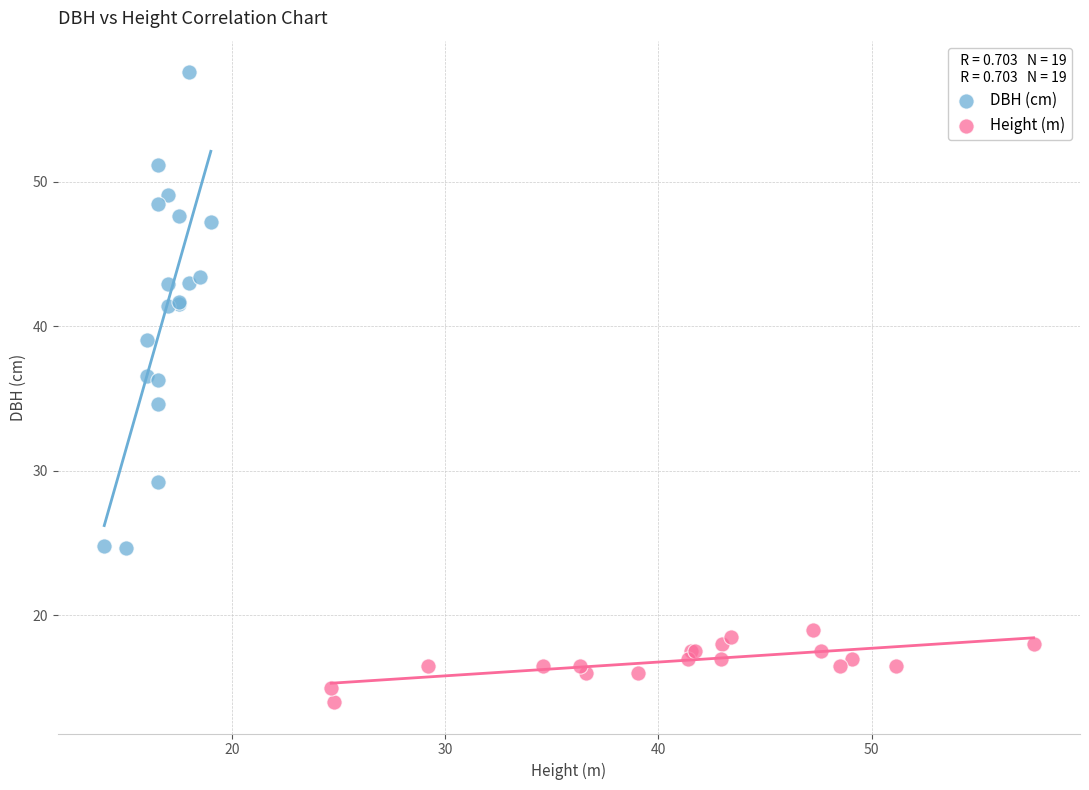

Which series has the widest spread of Y values?

DBH (cm)